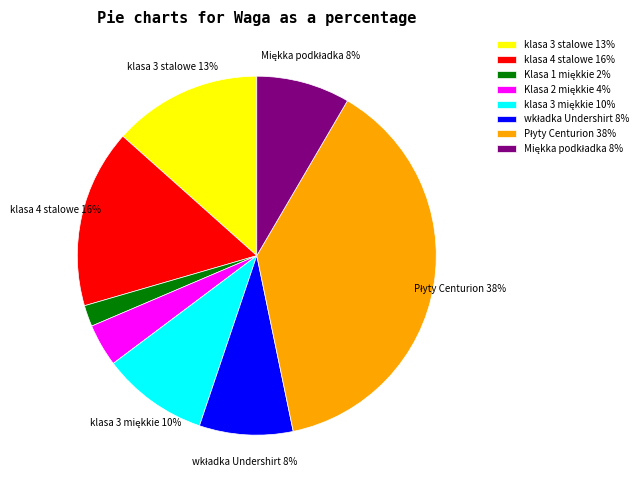

To the nearest percent, what portion does klasa 3 stalowe represent?

13%